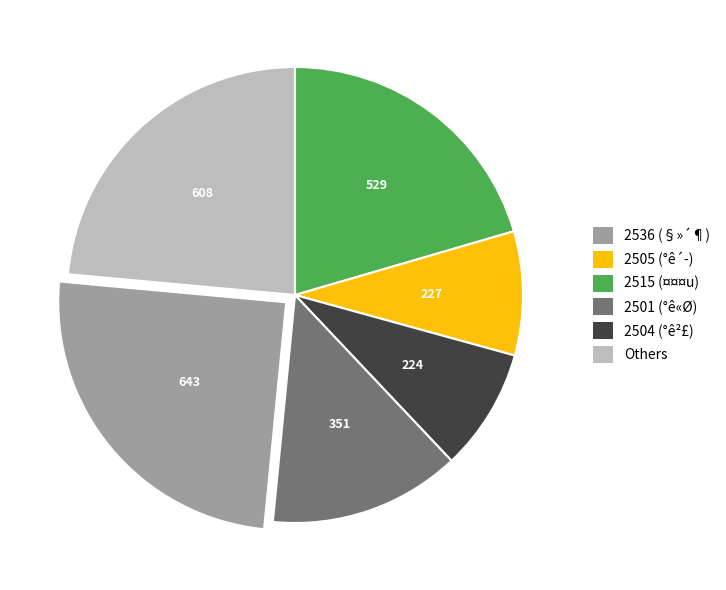

Does any single category account for the majority?

No